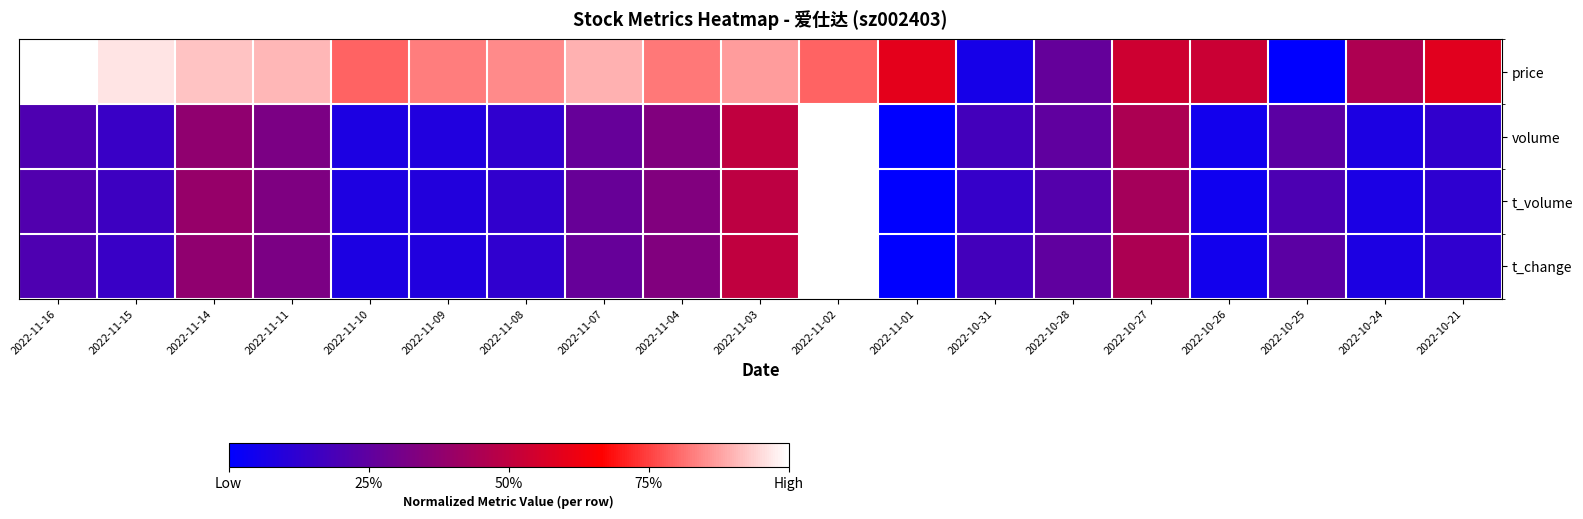

At which category is the sum across all series the highest?

2022-11-02